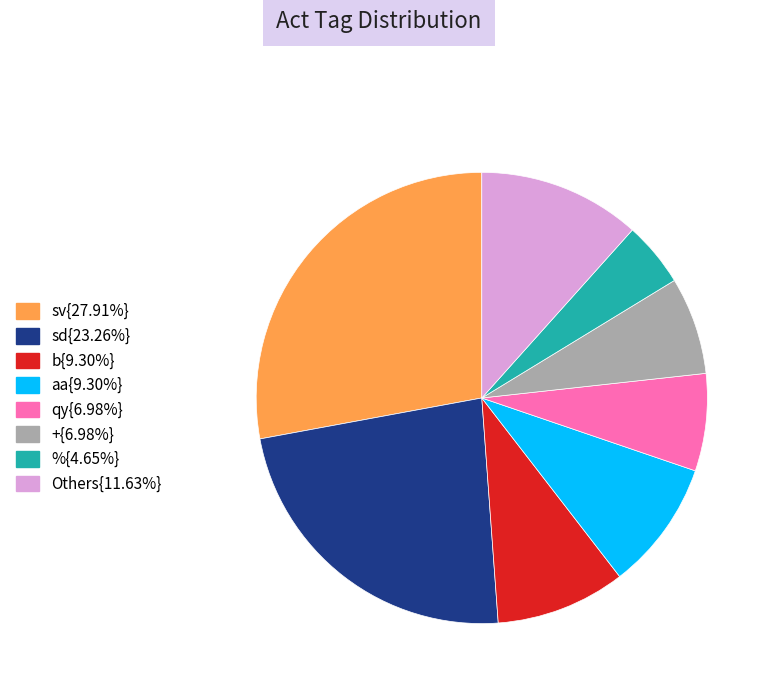

Does any single category account for the majority?

No